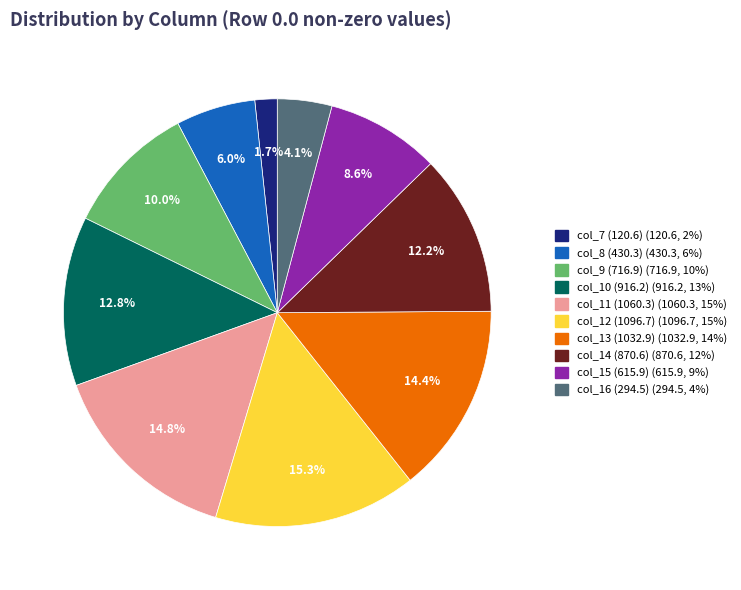

Which has a higher value, col_11 or col_10?

col_11